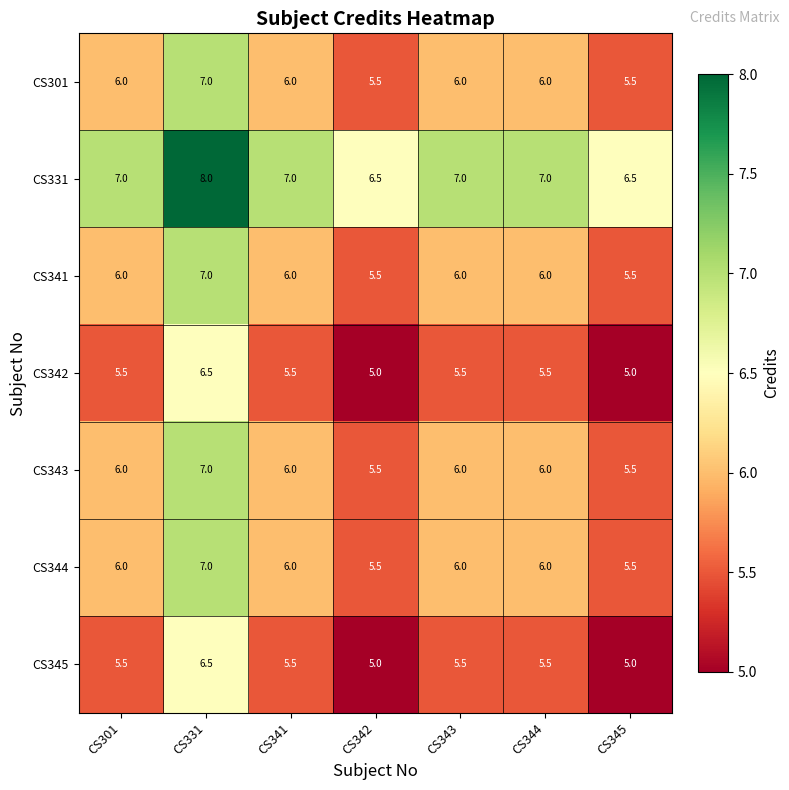

What value does the CS344 series have at CS343?

6.0